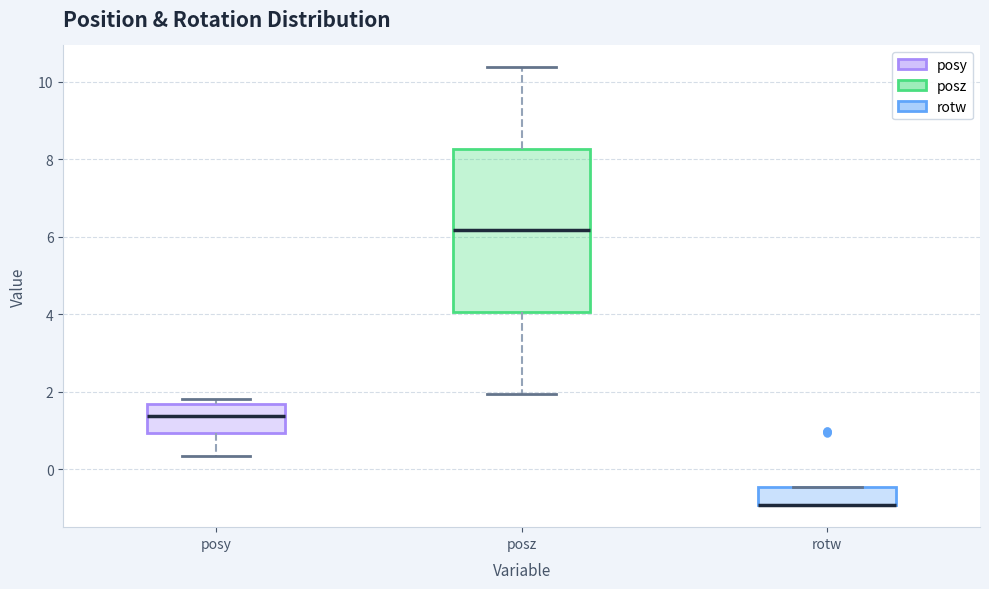

Comparing the boxes themselves (not the whiskers), which one is the tallest?

posz